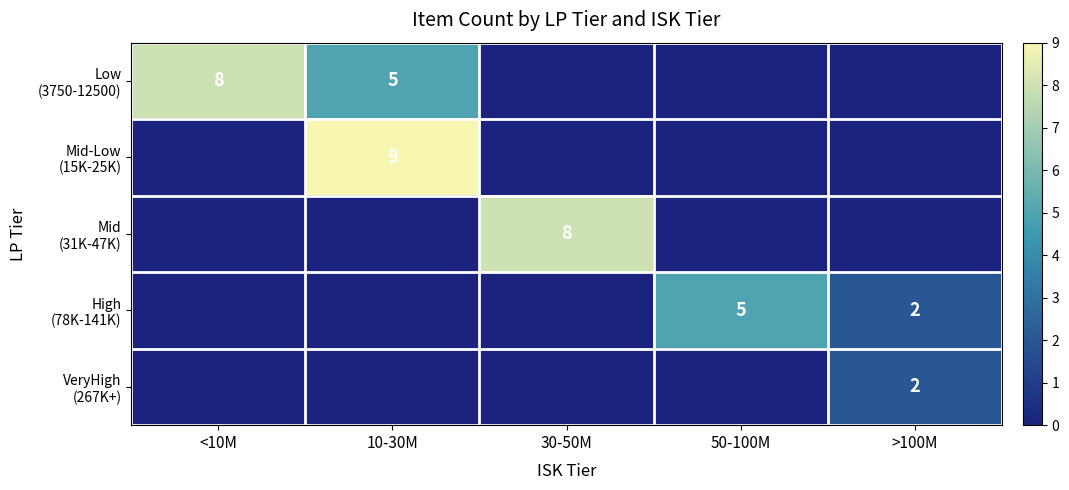

Reading left to right, transcribe all the data shown in this chart.

row_0: <10M=8	10-30M=5	30-50M=0	50-100M=0	>100M=0
row_1: <10M=0	10-30M=9	30-50M=0	50-100M=0	>100M=0
row_2: <10M=0	10-30M=0	30-50M=8	50-100M=0	>100M=0
row_3: <10M=0	10-30M=0	30-50M=0	50-100M=5	>100M=2
row_4: <10M=0	10-30M=0	30-50M=0	50-100M=0	>100M=2